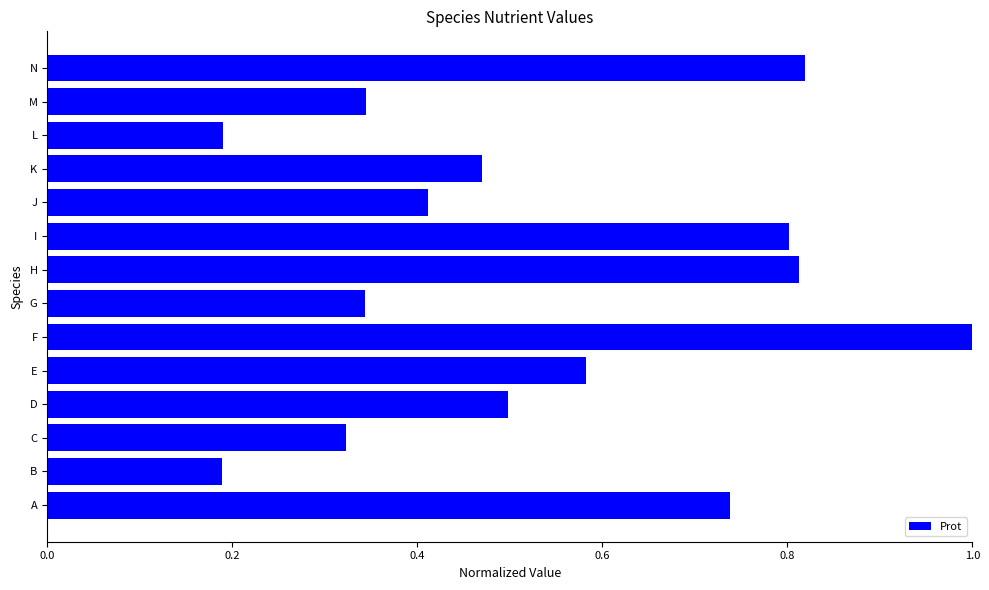

How many bars are there in total?

14